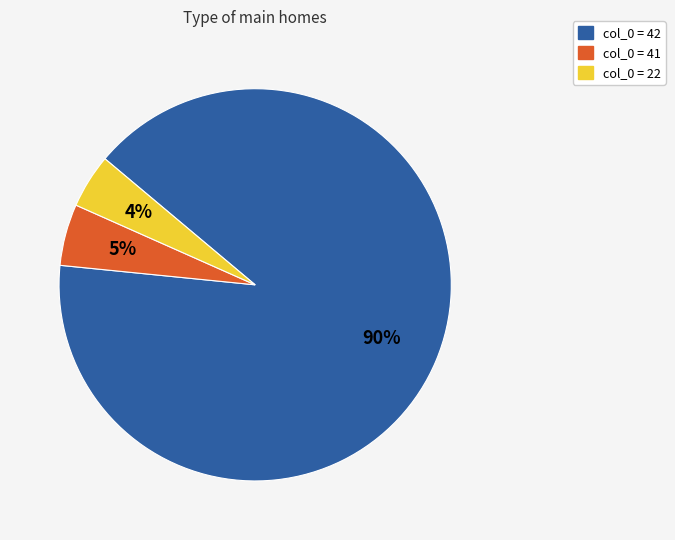

Rank the categories by value from lowest to highest.

col_0 = 22, col_0 = 41, col_0 = 42